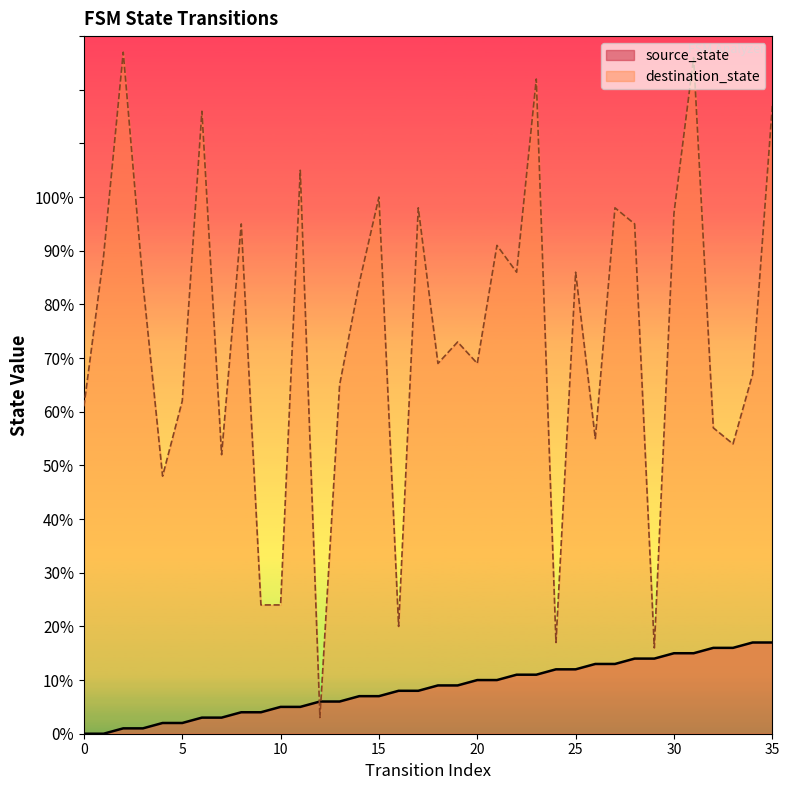

After their last crossing, which series has the higher values: destination_state or source_state?

destination_state